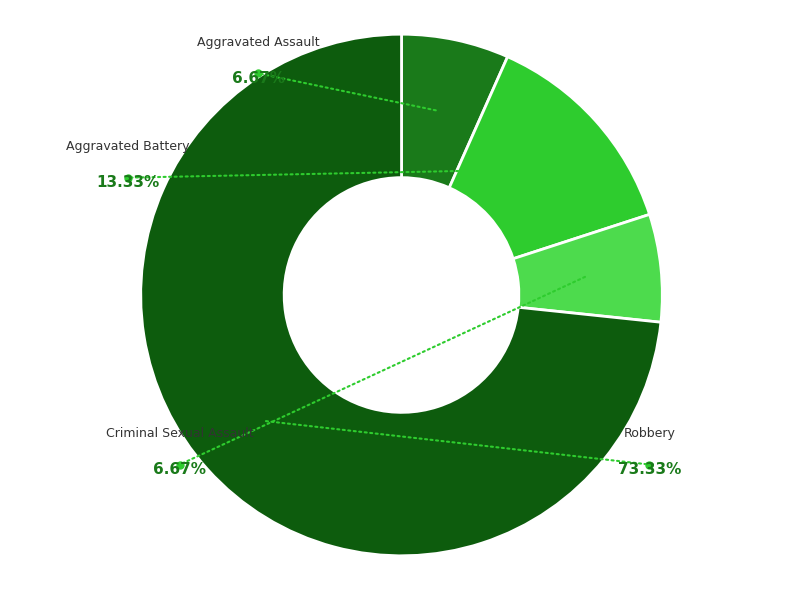

Combined, what portion of the pie is Criminal Sexual Assault and Aggravated Assault?

13.3%